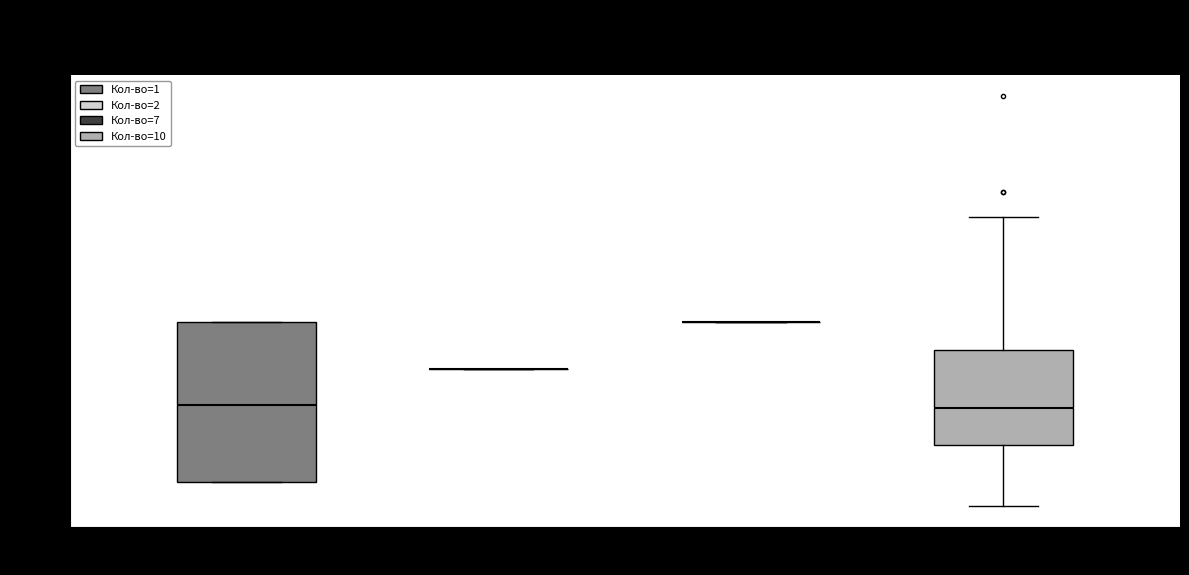

Reading left to right, transcribe this box plot: for each box, give where its median line is, the range the box spans, and where its two whiskers end, as read against the y-axis. The values are not printed on the chart, so give them approximately, as read against the axis.

Кол-во=1: median 6000, box 2500 to 10000, whiskers 2500 to 10000
Кол-во=2: box collapsed to a line at 7500, whiskers 7500 to 7500
Кол-во=7: box collapsed to a line at 10000, whiskers 10000 to 10000
Кол-во=10: median 6000, box 4000 to 8500, whiskers 1000 to 15000